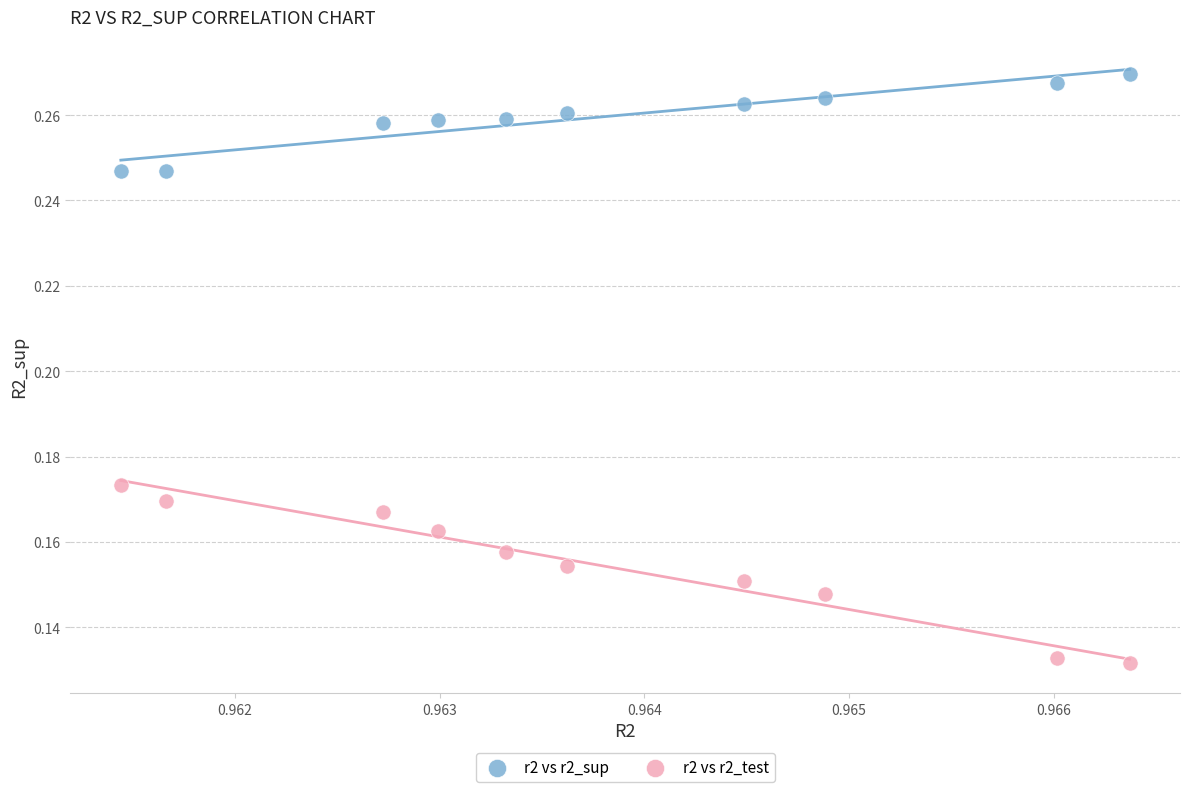

Which series contains the highest Y value?

r2 vs r2_sup